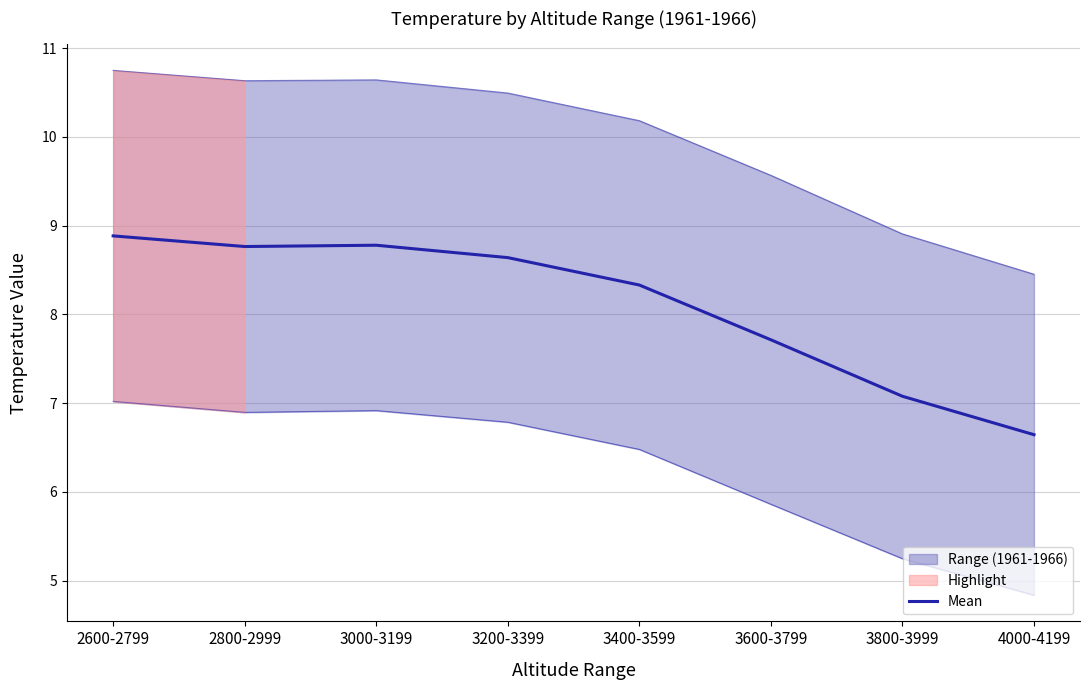

What is the sum of the values at 3400-3599 and 2600-2799?

17.2